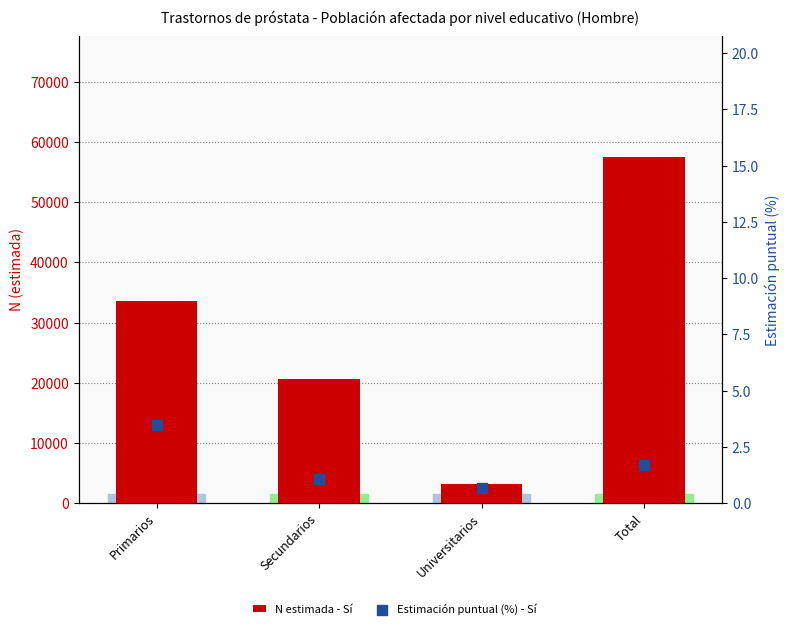

At how many categories does at least one series exceed 15362?

3